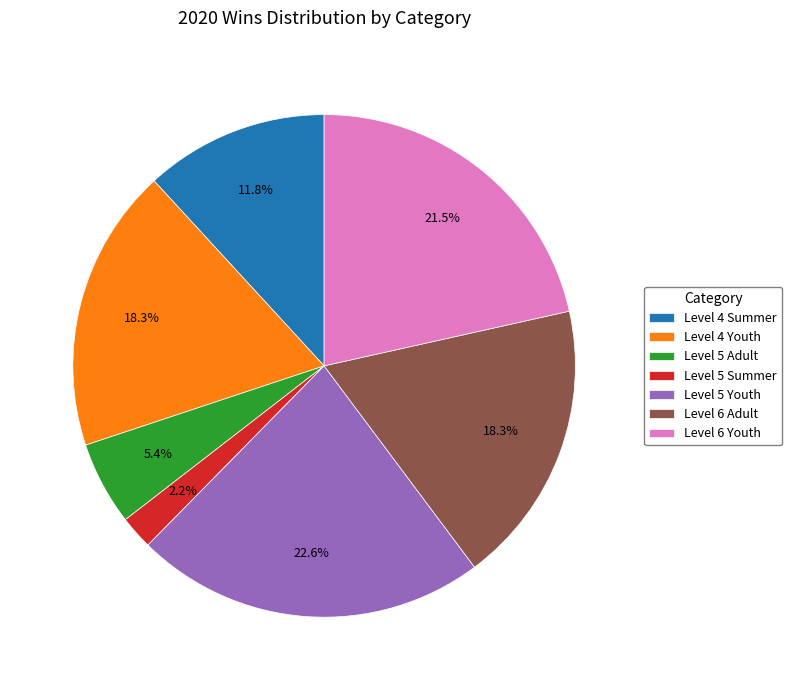

Approximately how many times larger is the value at Level 4 Youth compared to Level 5 Adult?

3.4